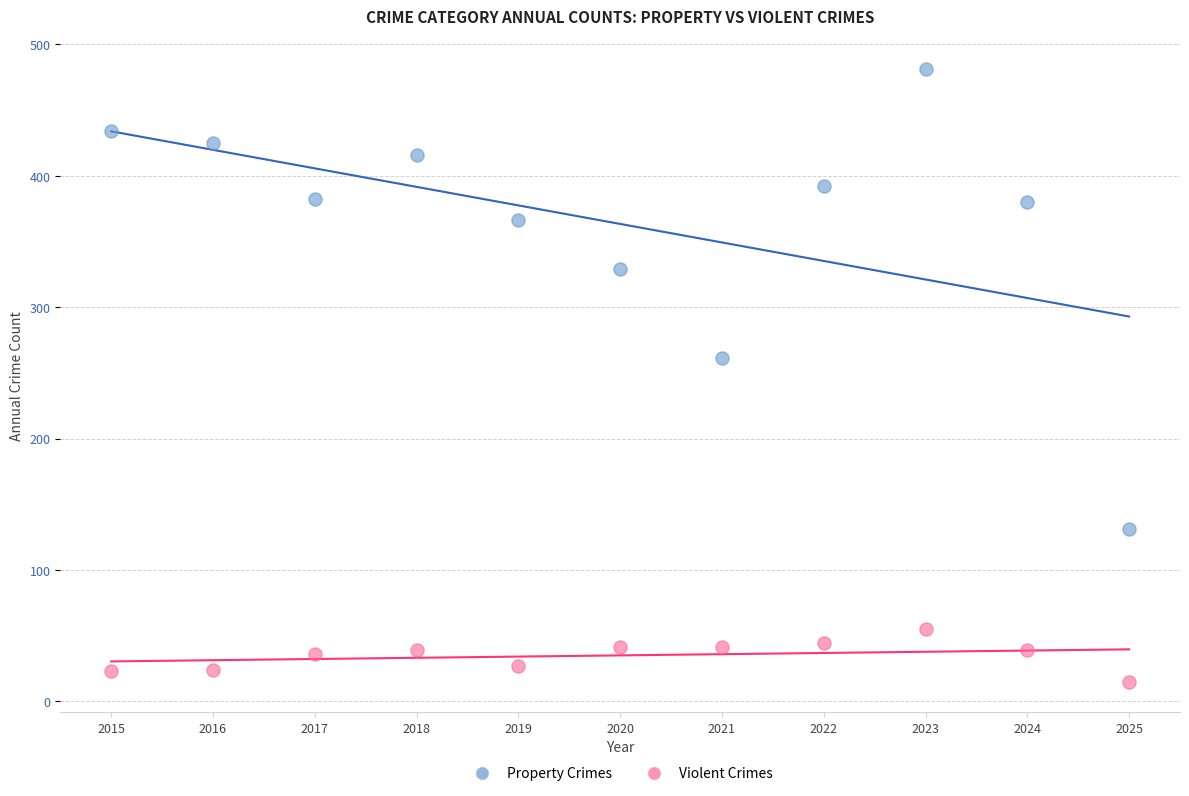

Across all series, what Y value is closest to 248?

261